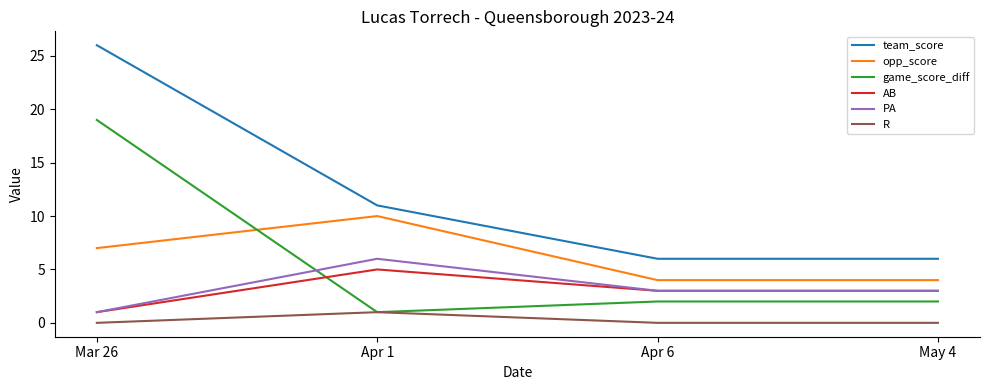

What is the maximum value for PA?

6